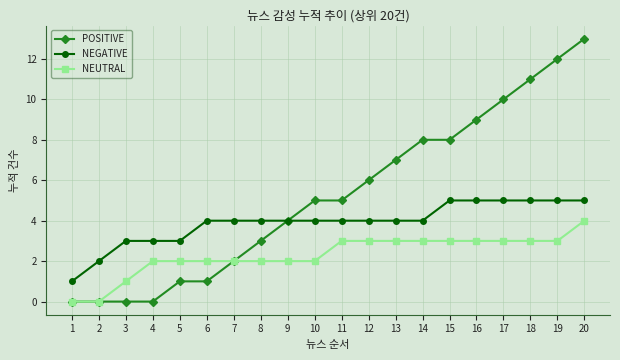

At which category is the sum across all series the highest?

20